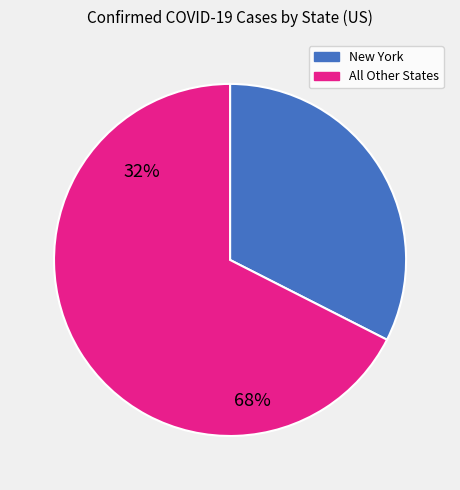

Is there a majority slice in this chart?

Yes